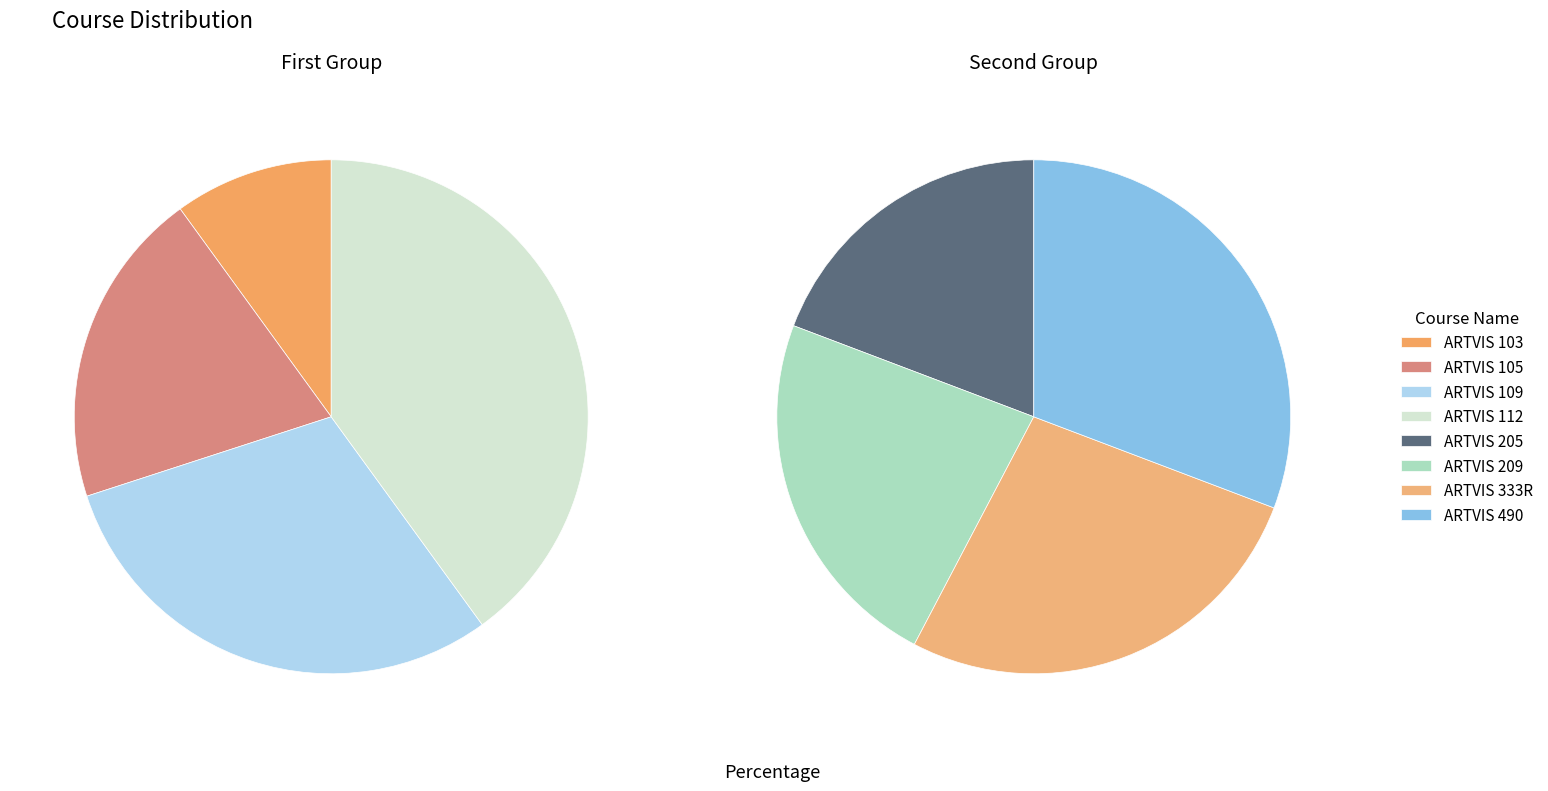

Rank the categories by value from lowest to highest.

ARTVIS 103, ARTVIS 105, ARTVIS 109, ARTVIS 112, ARTVIS 205, ARTVIS 209, ARTVIS 333R, ARTVIS 490